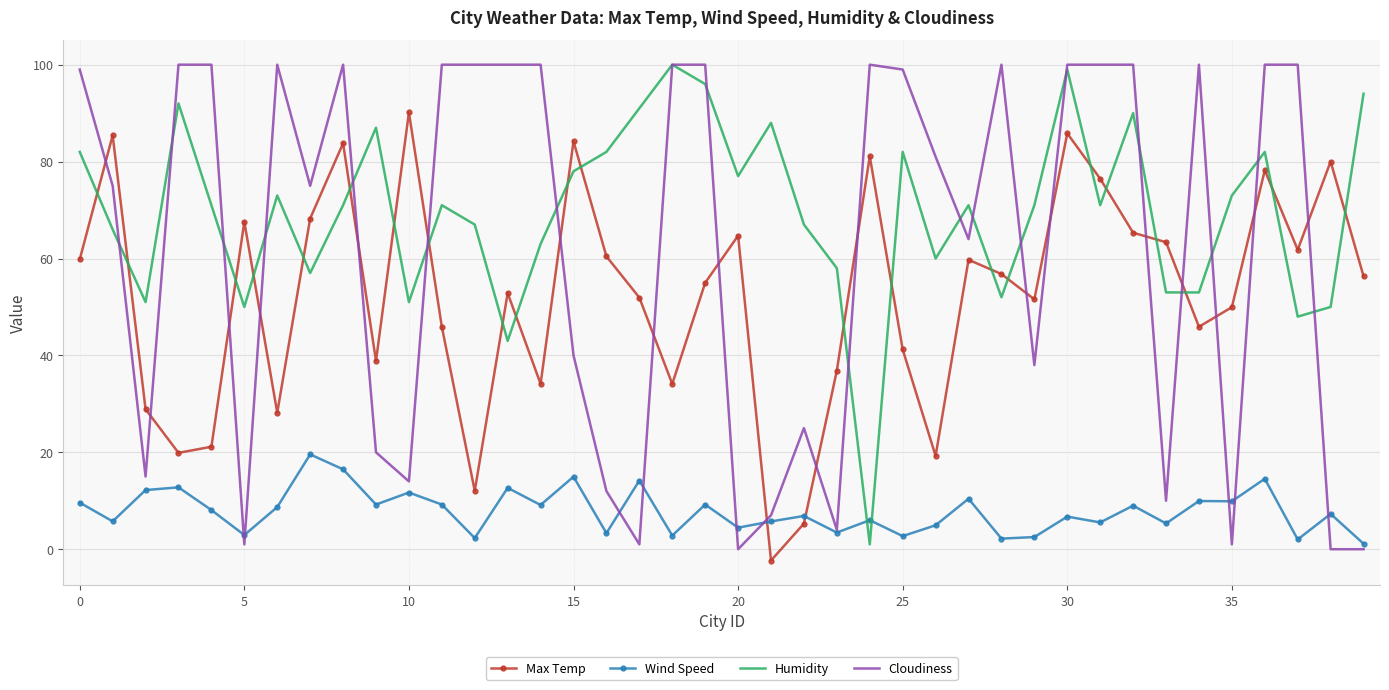

True or false: Wind Speed has more than 1 points higher than both neighbors.

True